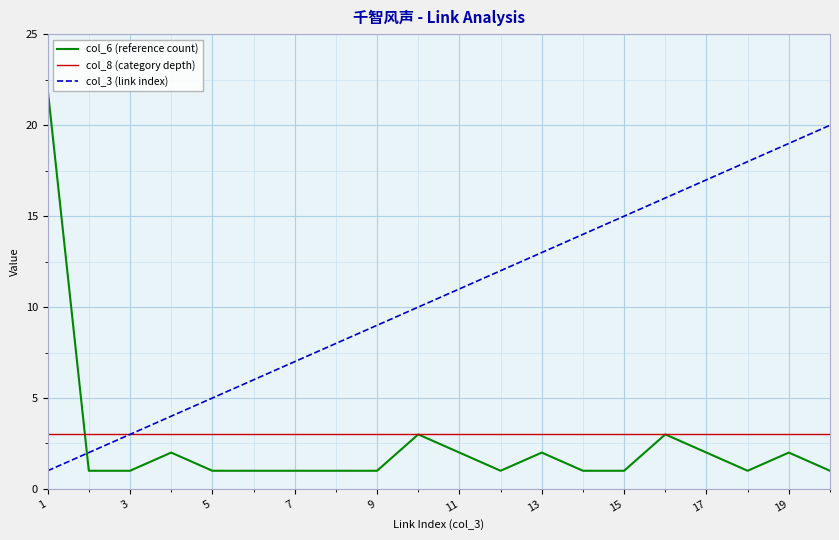

What is the greatest value displayed?

22